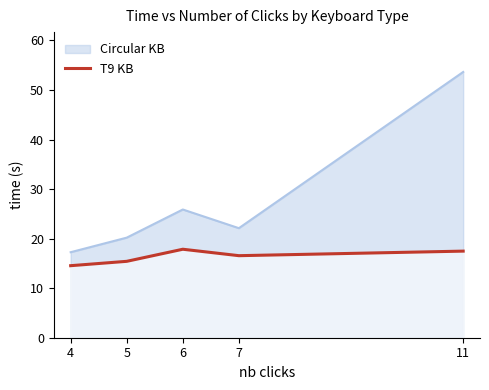

Is it true that the value at 5 is 4.0?

False